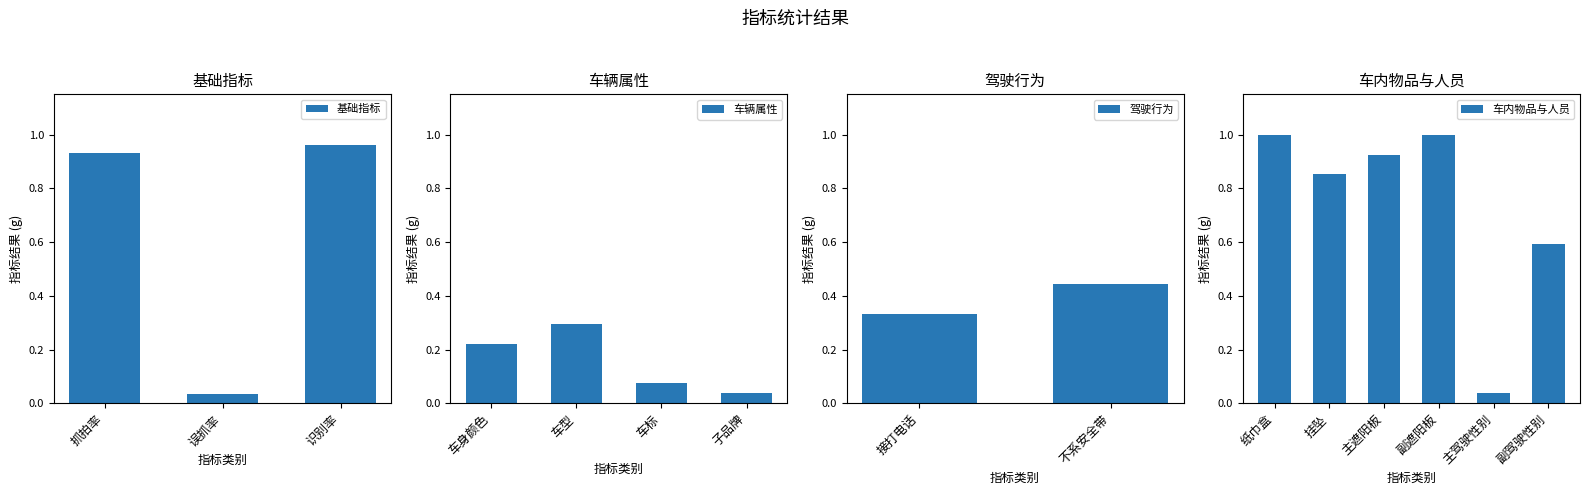

Reading right to left, what are all the values shown in this chart?

0.6	0.0	1.0	0.9	0.9	1.0	0.4	0.3	0.0	0.1	0.3	0.2	1.0	0.0	0.9